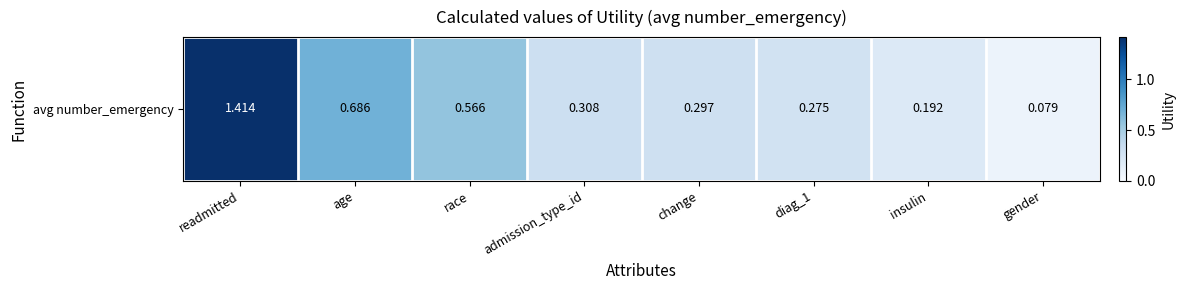

True or false: the data shows 0.1 at gender.

False